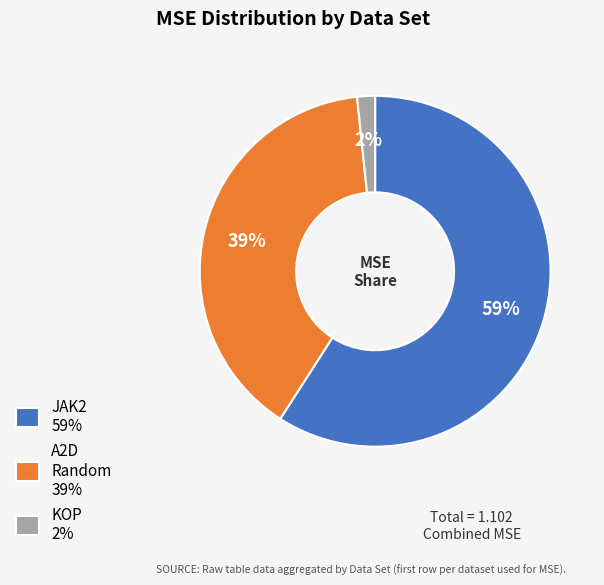

To the nearest percent, what is the average slice percentage?

33%